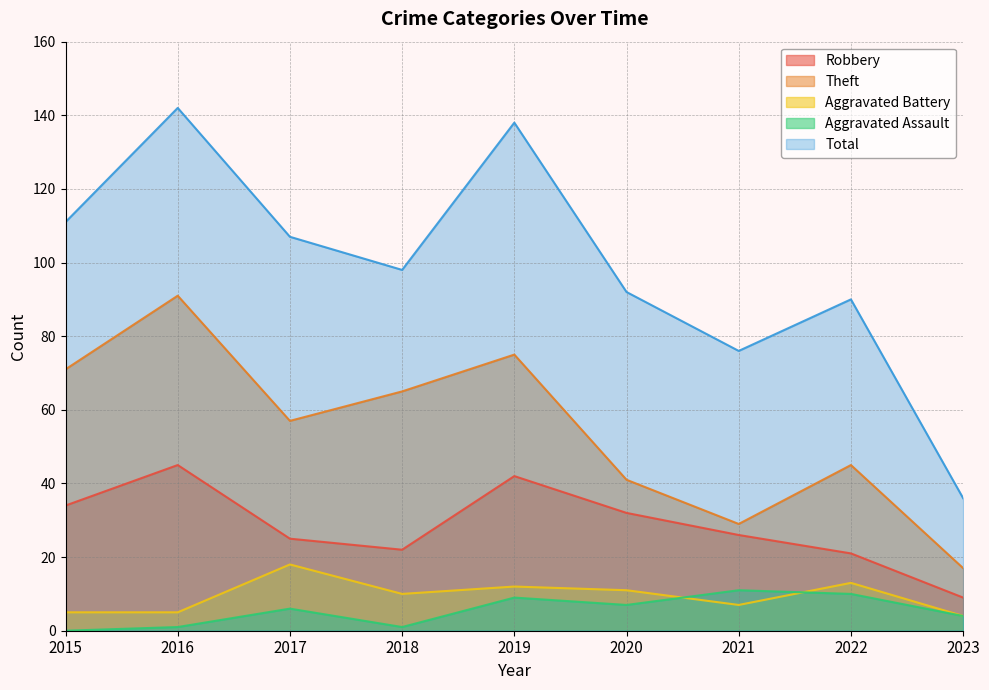

True or false: Total and Theft cross at least once.

False